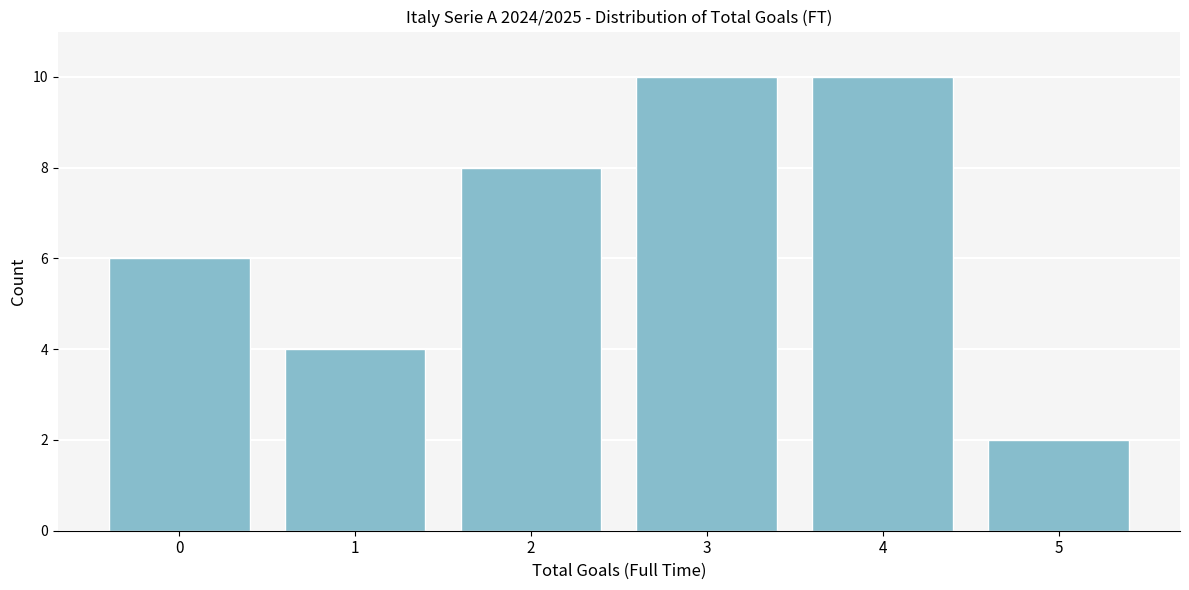

Reading left to right, list all the values displayed in this chart.

0=6	1=4	2=8	3=10	4=10	5=2